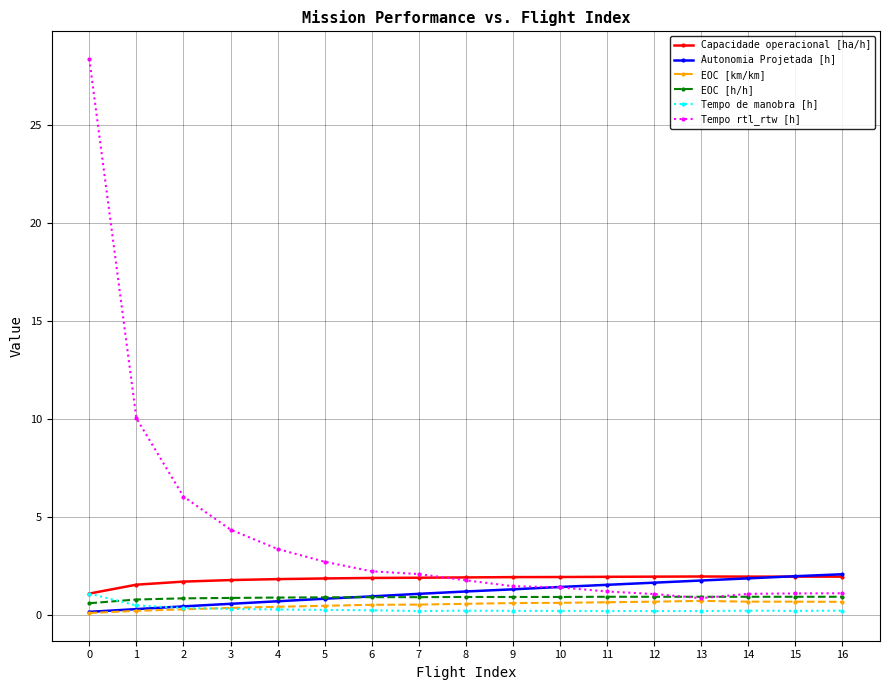

What is the total value across all series at 5?

6.9